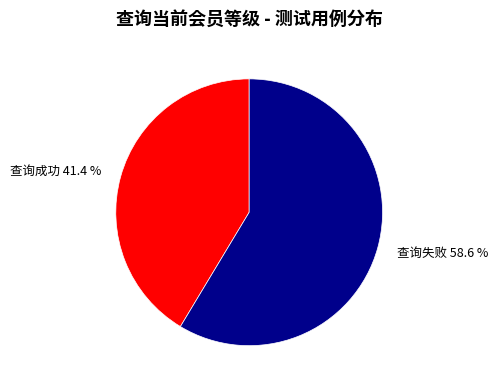

What percentage do 查询失败 and 查询成功 together represent?

100.0%